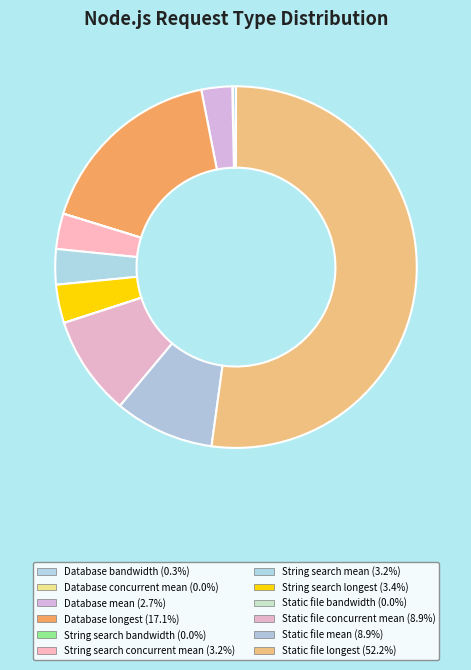

What is the change in value from Database bandwidth to Database mean?

+698.7